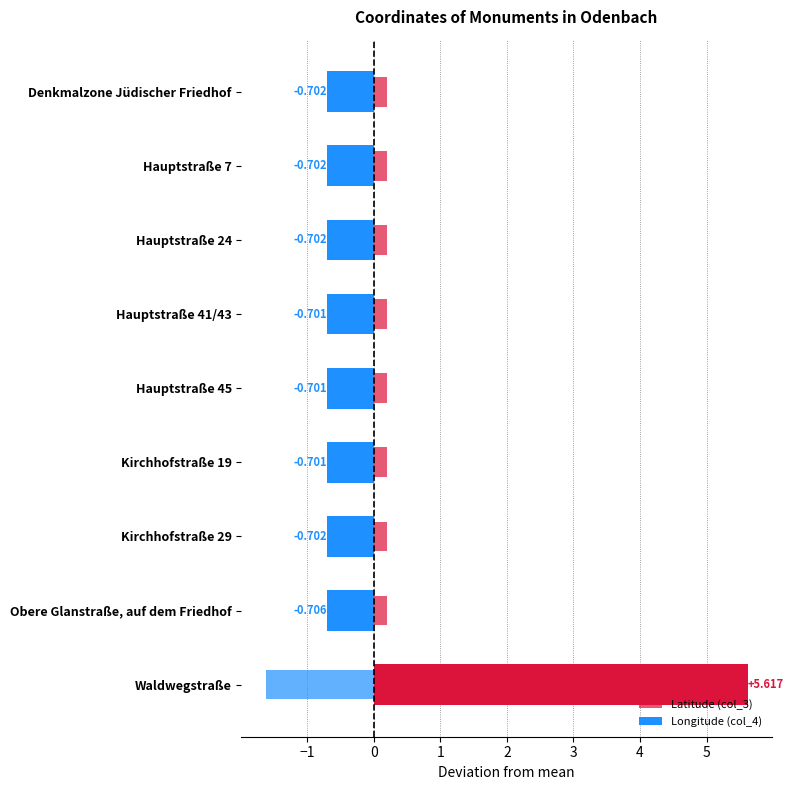

The value of Latitude (col_3) at Waldwegstraße is -2.6. True or false?

False